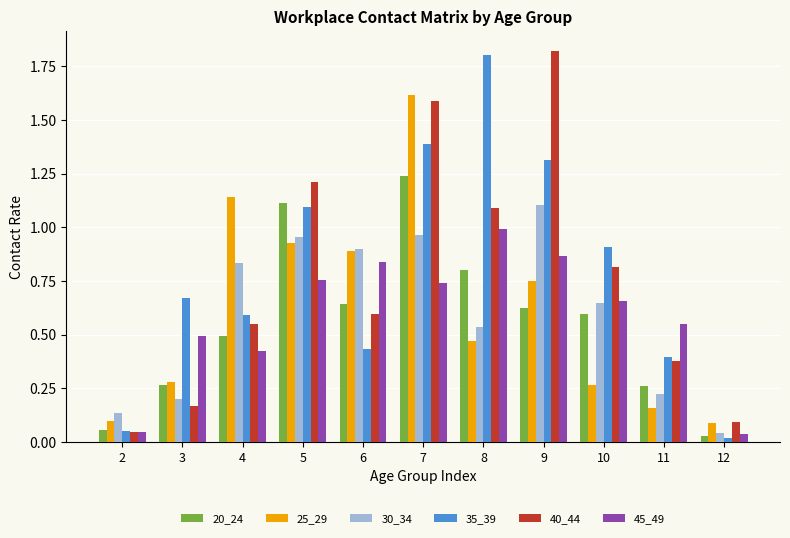

What is the total value across all series at 8?

5.7